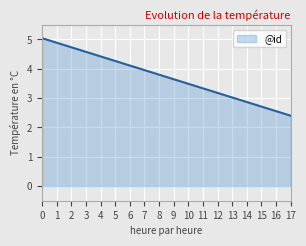

Does the chart have visible grid lines?

Yes